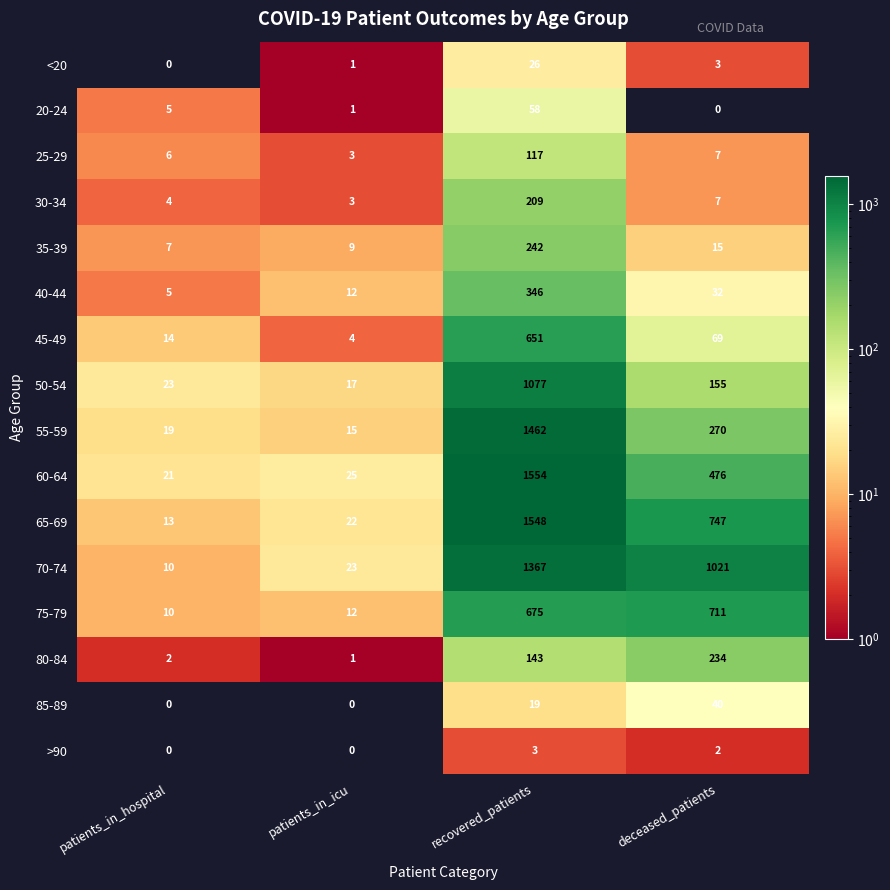

What is the greatest value displayed?

1554